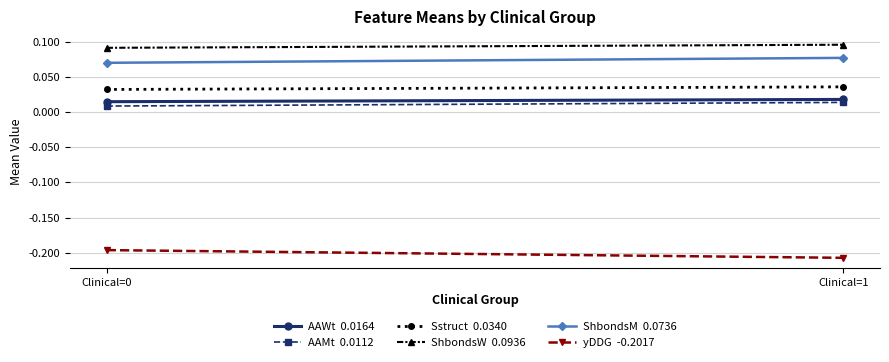

Reading right to left, extract all data points from this chart.

AAWt  0.0164: Clinical=1=0.0	Clinical=0=0.0
AAMt  0.0112: Clinical=1=0.0	Clinical=0=0.0
Sstruct  0.0340: Clinical=1=0.0	Clinical=0=0.0
ShbondsW  0.0936: Clinical=1=0.1	Clinical=0=0.1
ShbondsM  0.0736: Clinical=1=0.1	Clinical=0=0.1
yDDG  -0.2017: Clinical=1=-0.2	Clinical=0=-0.2